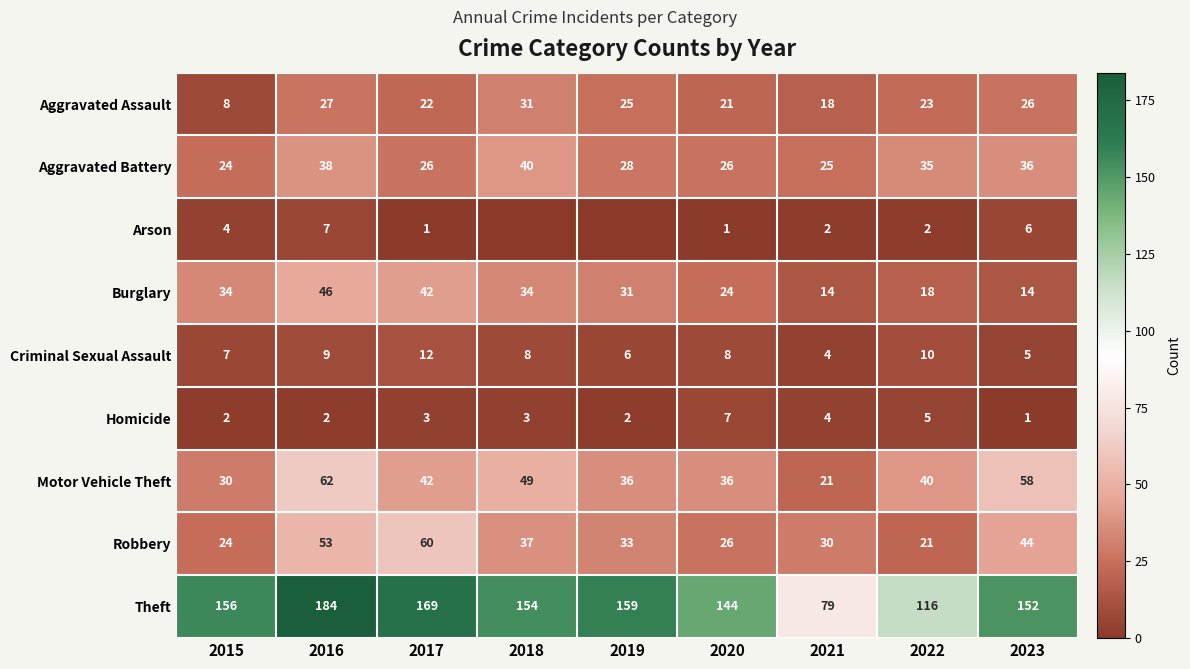

Which category has the lowest value in the Robbery series?

2022